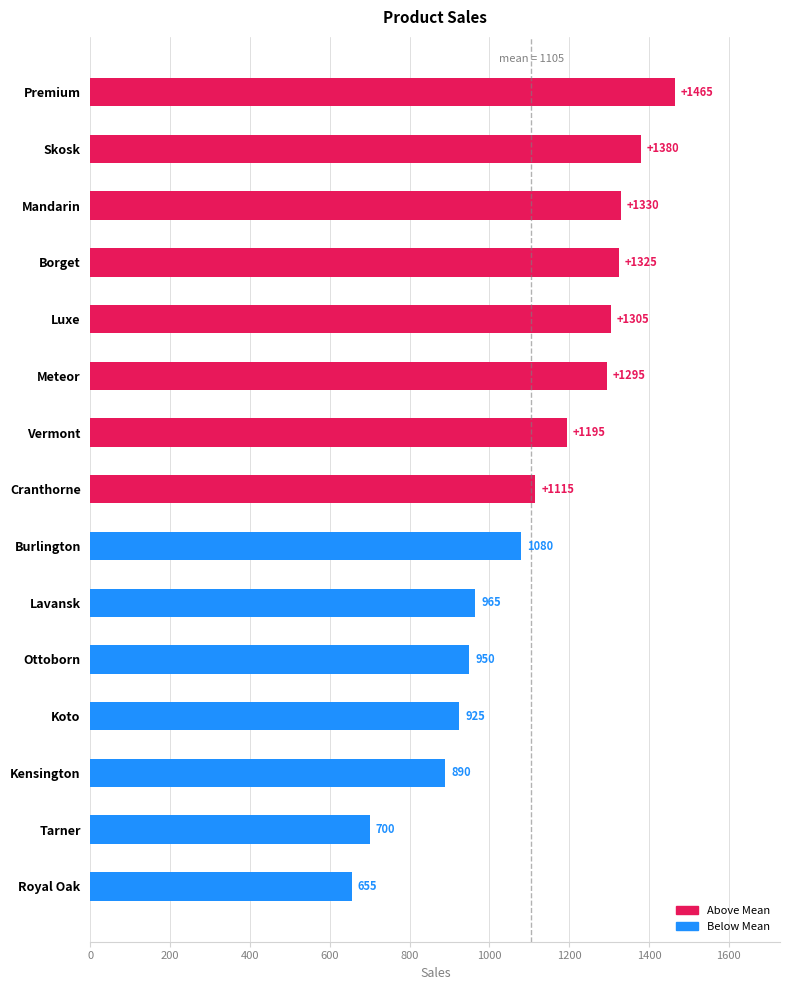

How many series are shown in this chart?

1